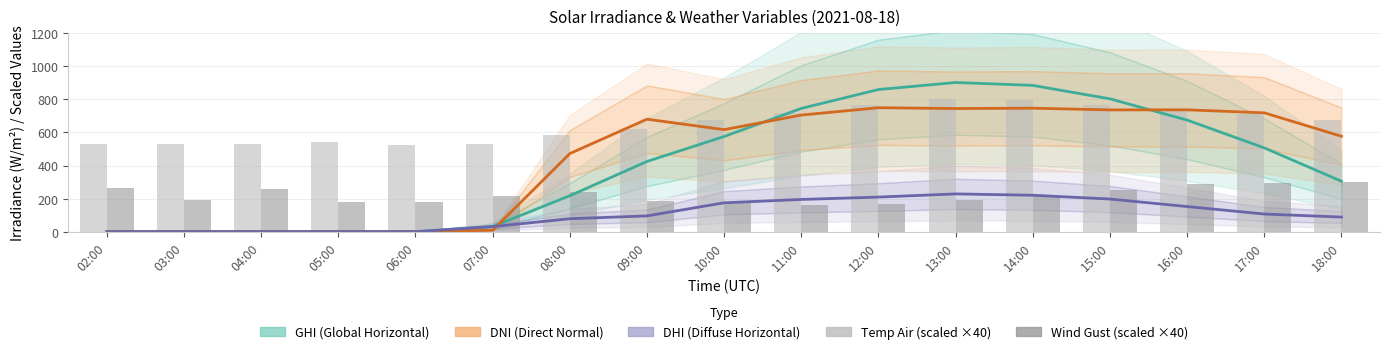

List the labels in order of GHI (Global Horizontal) value, largest first.

13:00, 14:00, 12:00, 15:00, 11:00, 16:00, 10:00, 17:00, 09:00, 18:00, 08:00, 07:00, 02:00, 03:00, 04:00, 05:00, 06:00